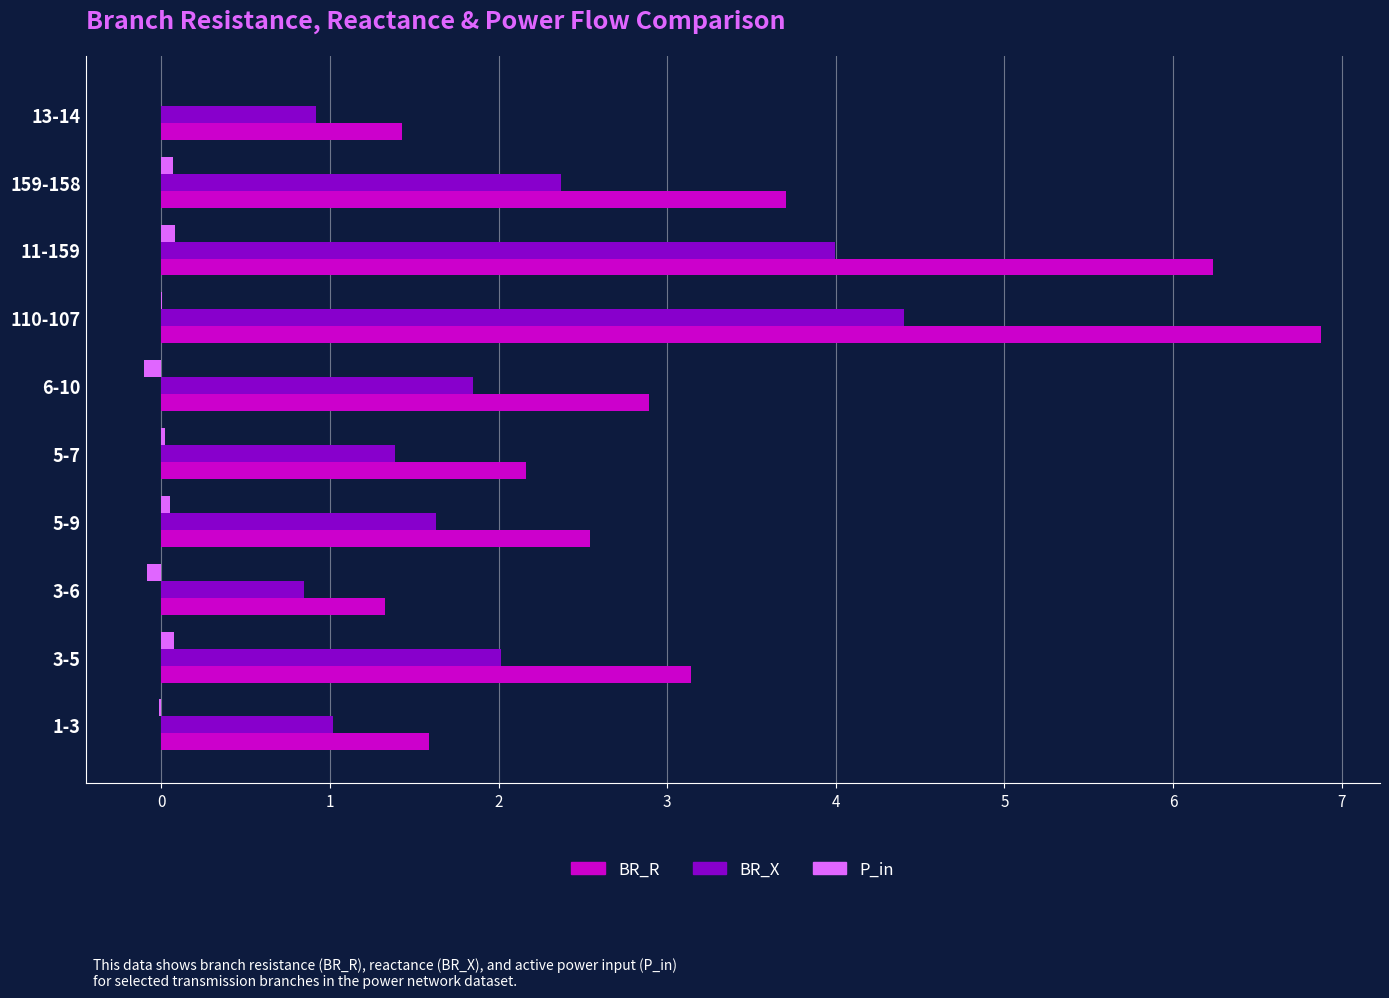

What is the highest value of the BR_R series?

6.9